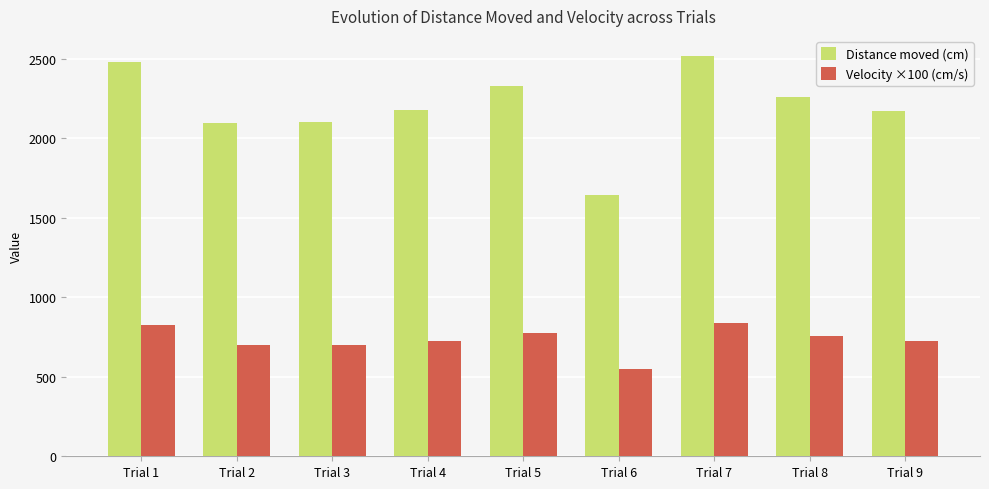

Read the Distance moved (cm) value at Trial 1.

2480.3